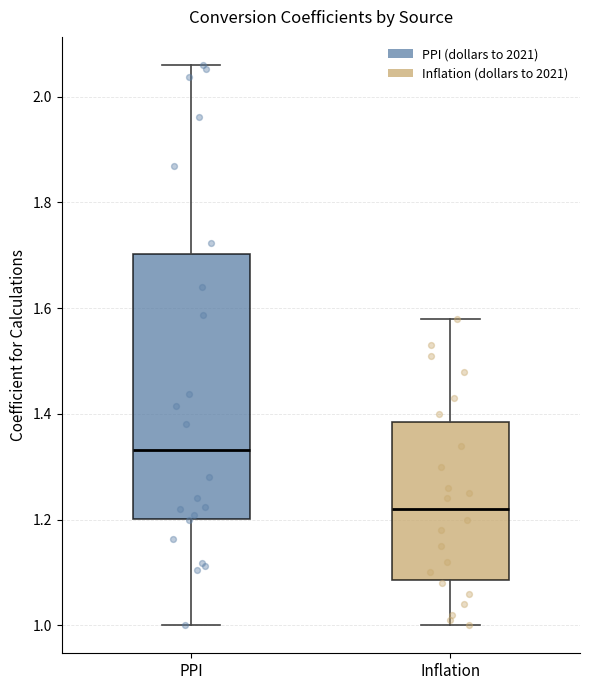

Reading left to right, read every box against the y-axis: the position of its median line, the range the box covers, and the ends of its whiskers. The values are not printed on the chart, so give them approximately, as read against the axis.

PPI: median 1.34, box 1.20 to 1.70, whiskers 1.00 to 2.06
Inflation: median 1.22, box 1.08 to 1.38, whiskers 1.00 to 1.58